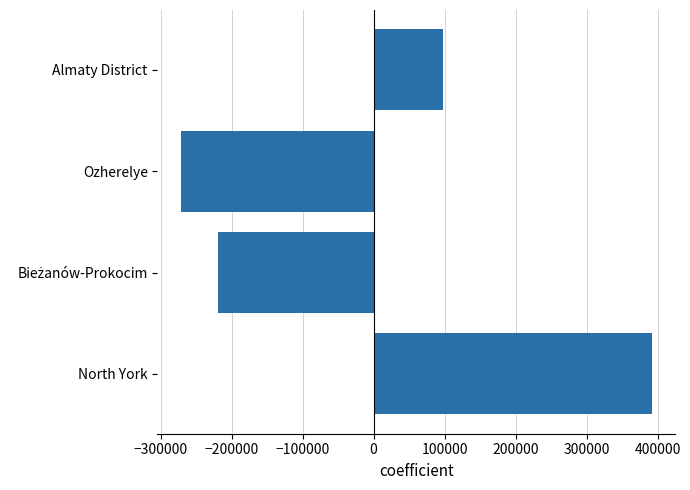

What is the difference between the maximum and minimum values?

662663